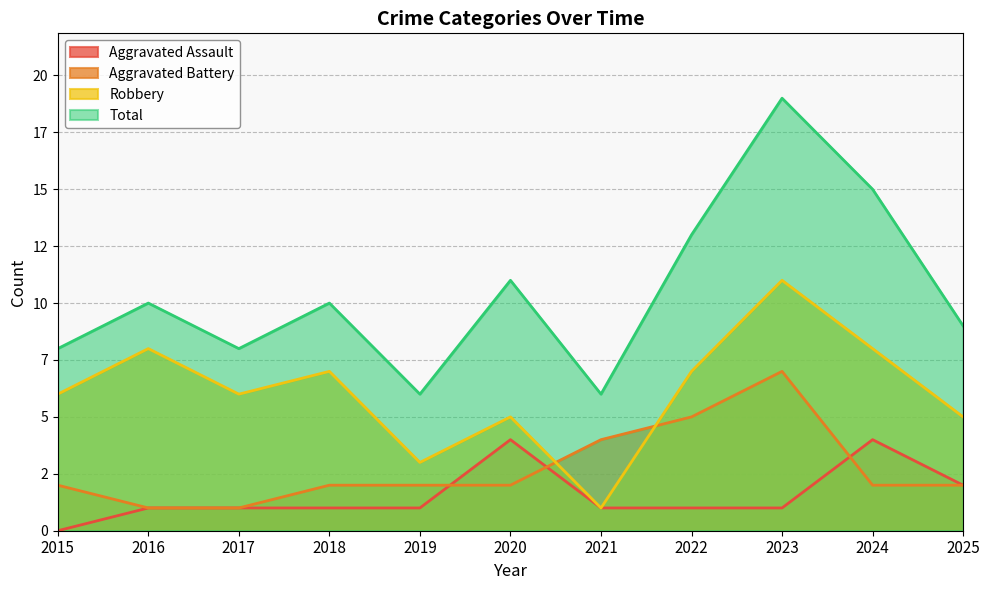

At 2018, list the series in order from largest to smallest.

Total, Robbery, Aggravated Battery, Aggravated Assault